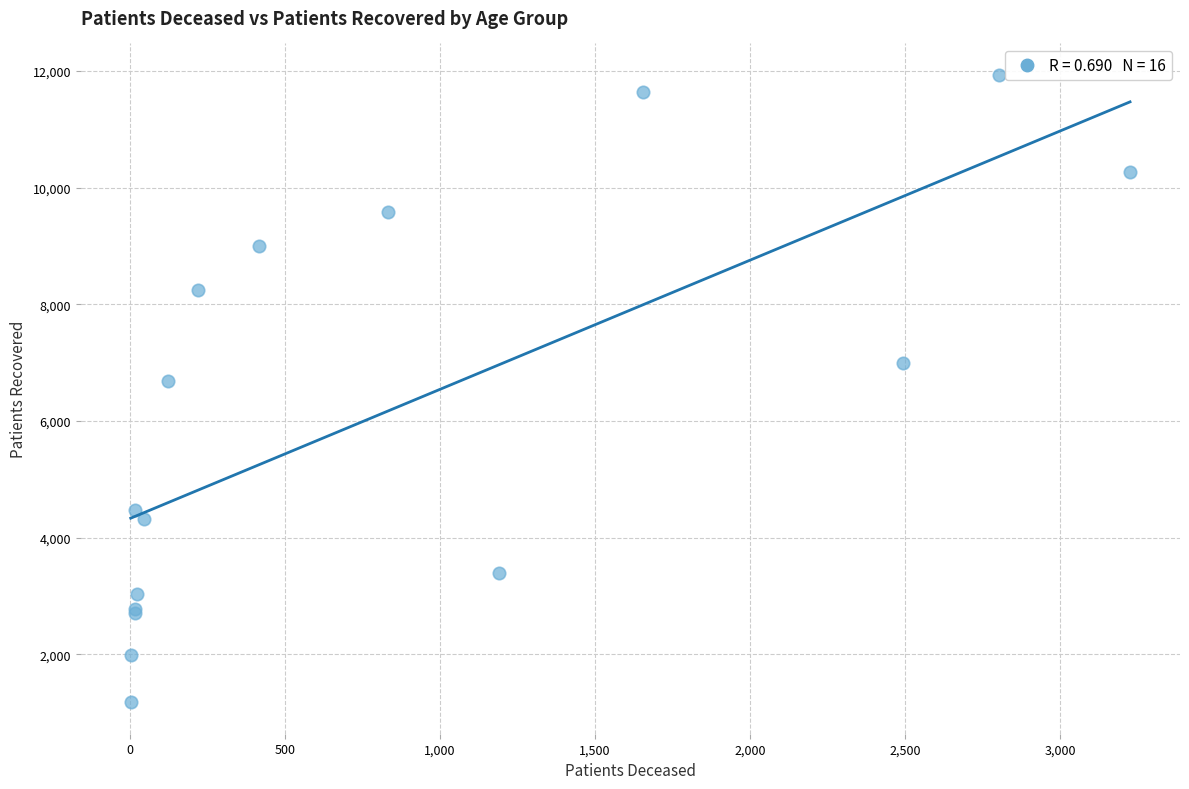

What Y value in the scatter plot is closest to 6557?

6685